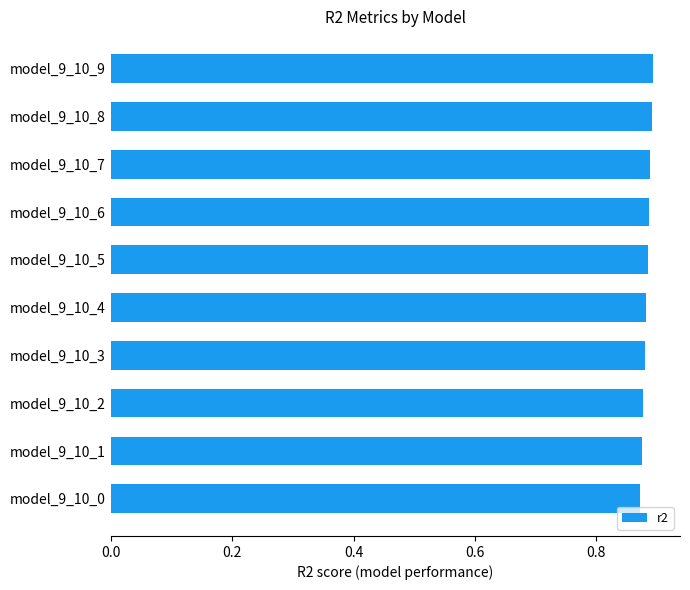

How many values are between 0 and 1?

10